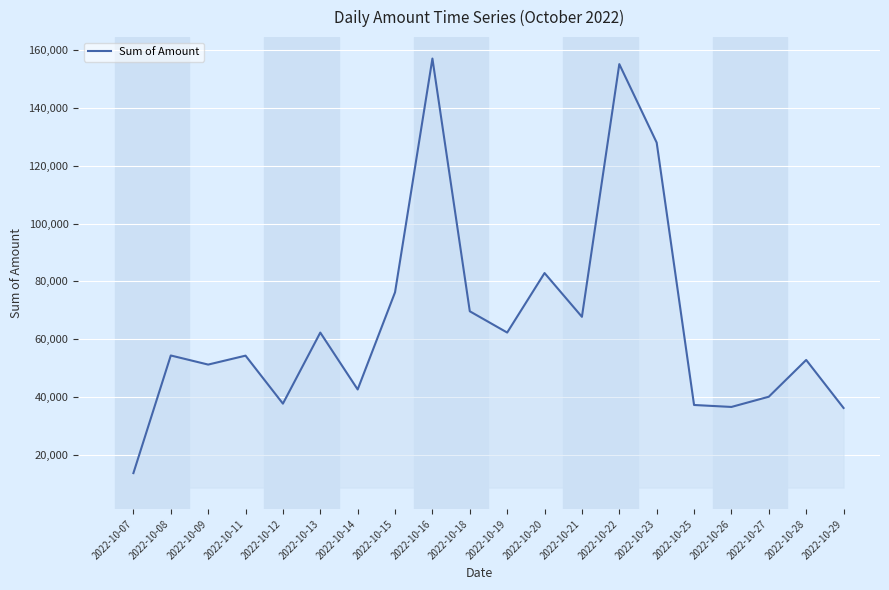

What is the minimum value shown in the chart?

13734